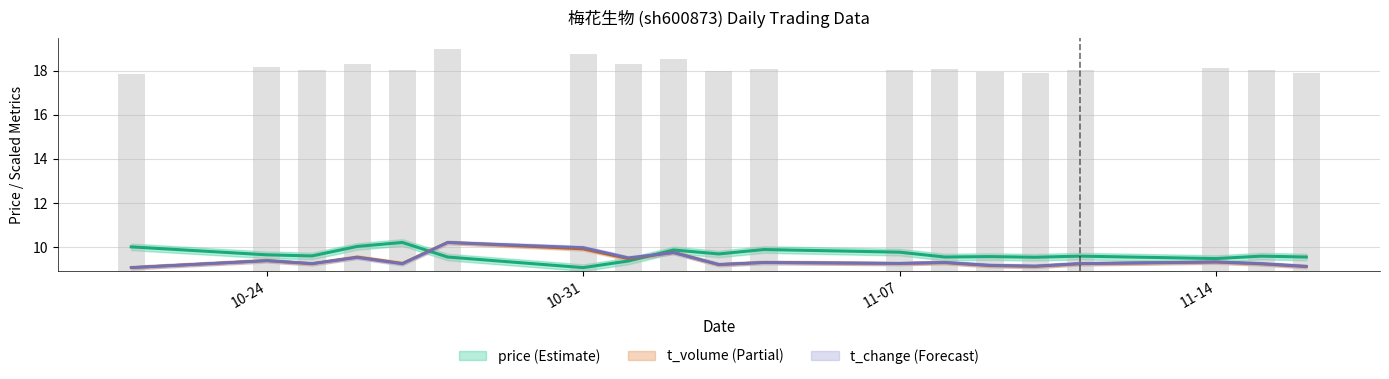

Rank the series by their maximum value, from lowest to highest.

t_change, t_volume, price